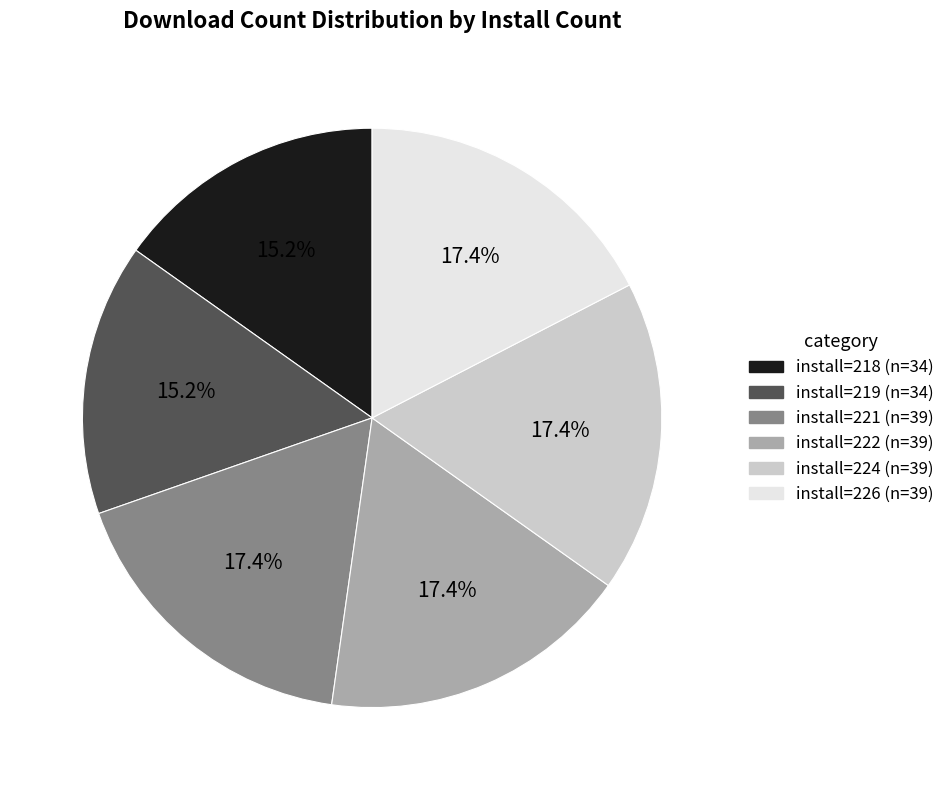

To the nearest percent, what is the difference between the largest and smallest slice percentages?

2%